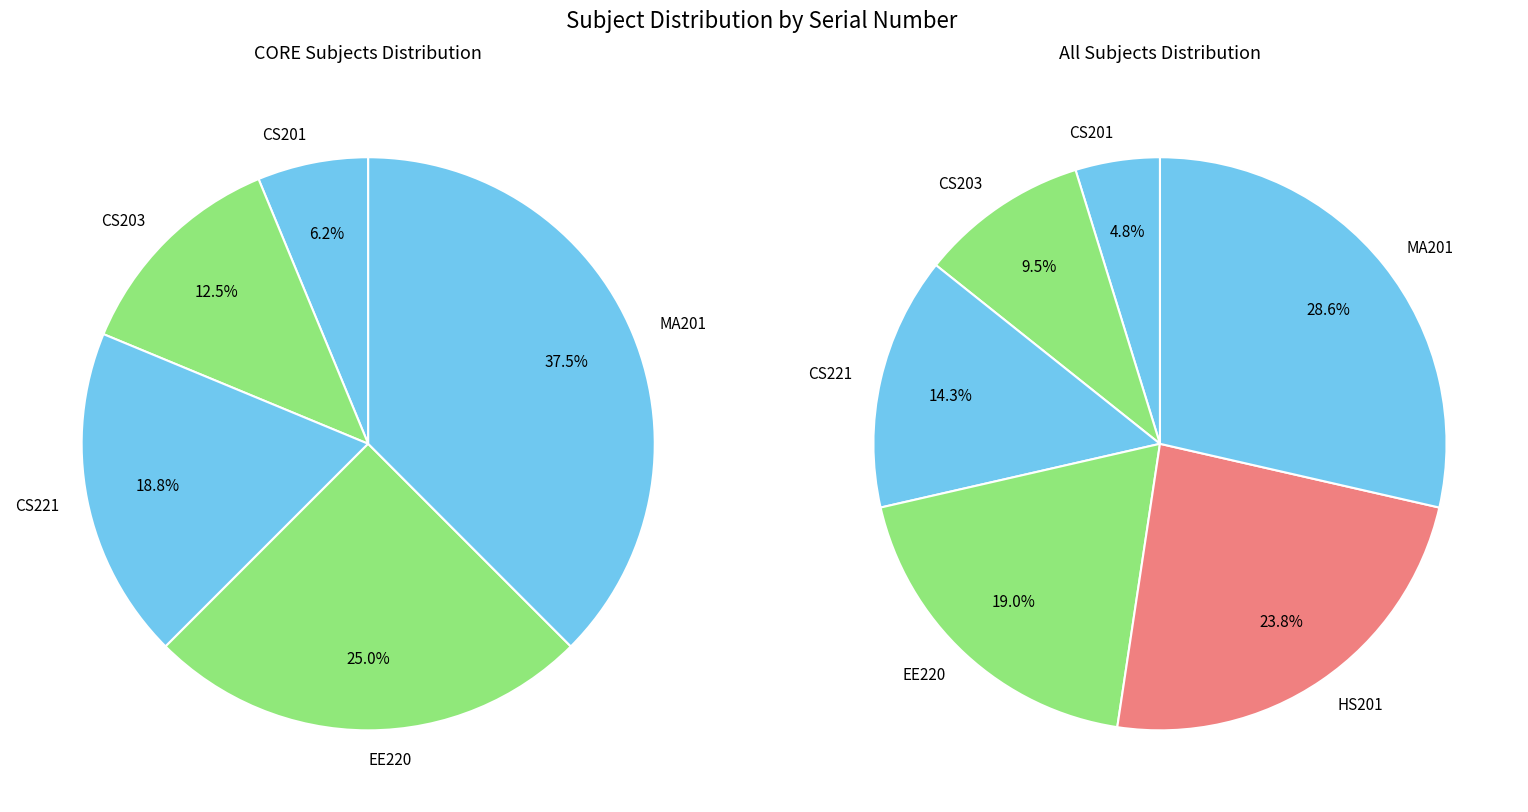

What is the largest slice in the pie chart?

MA201